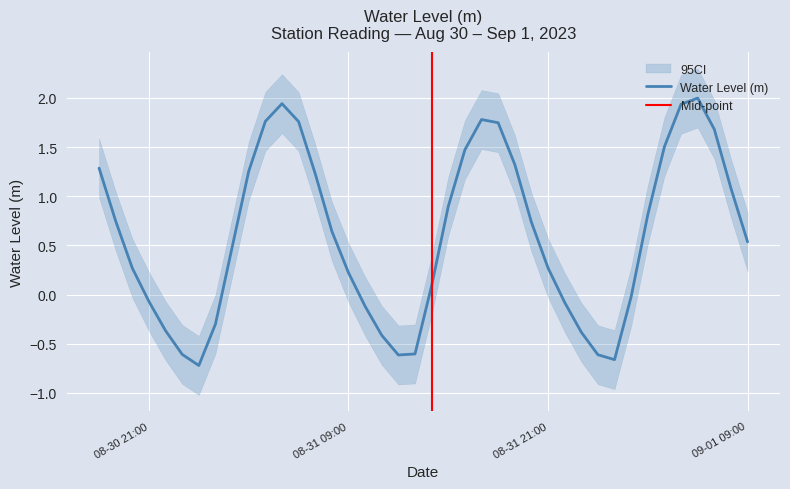

What is the highest value of the Water Level (m) series?

2.0